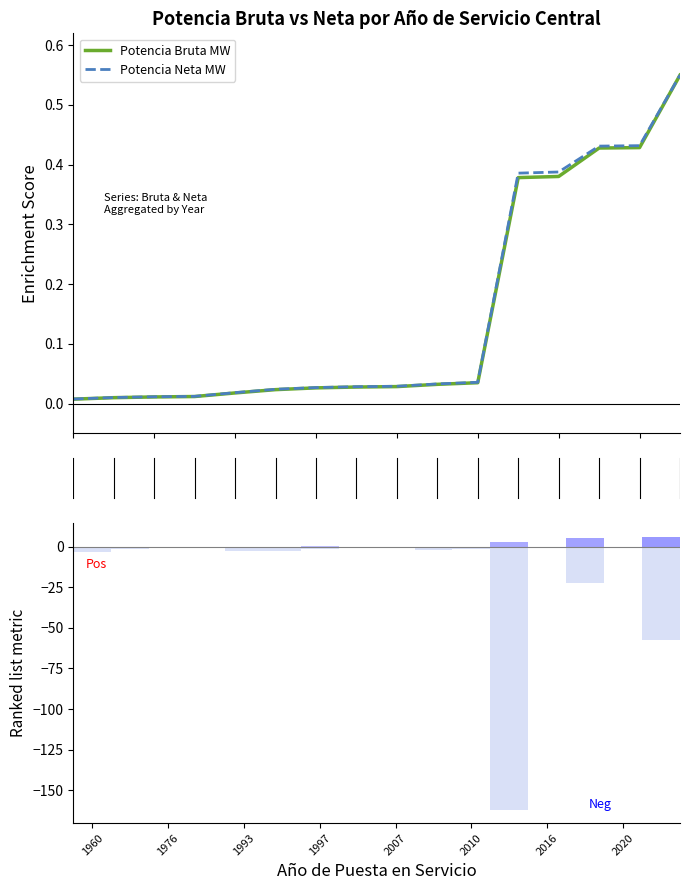

Does the chart contain stacked bars?

No